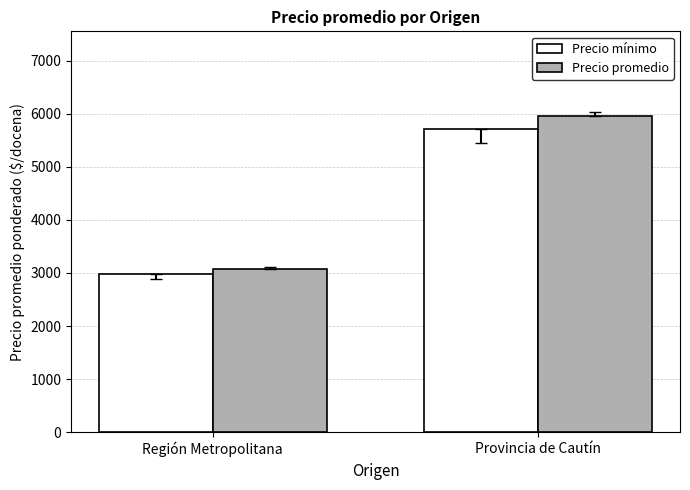

What position from the left is Región Metropolitana?

1